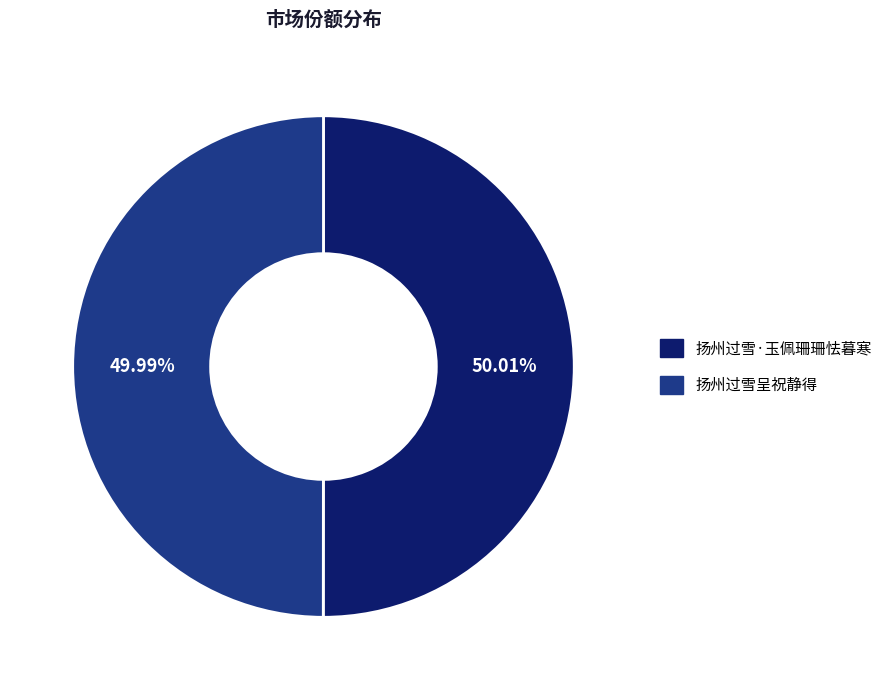

Approximately how many times larger is the value at 扬州过雪呈祝静得 compared to 扬州过雪·玉佩珊珊怯暮寒?

1.0